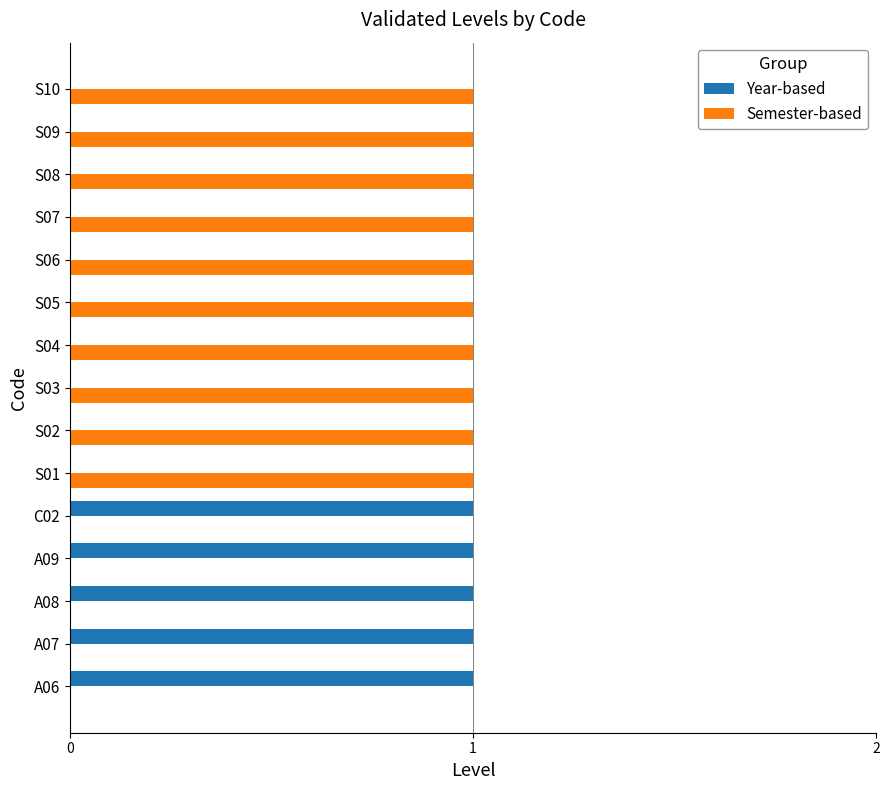

True or false: Semester-based has a value of 1 at S03.

True